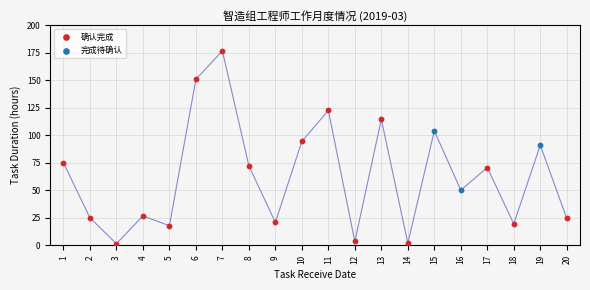

Which series contains the highest Y value?

确认完成